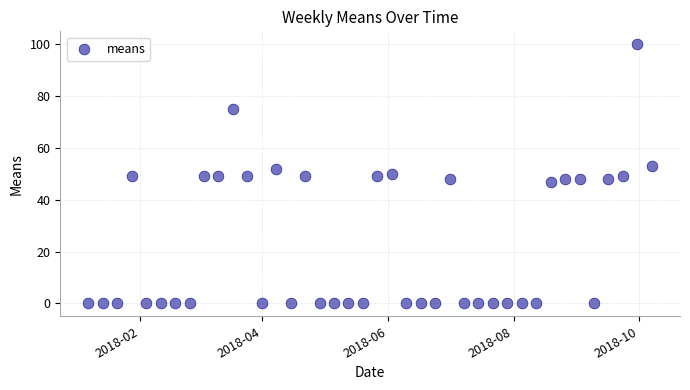

What is the range of Y values (max minus min)?

100